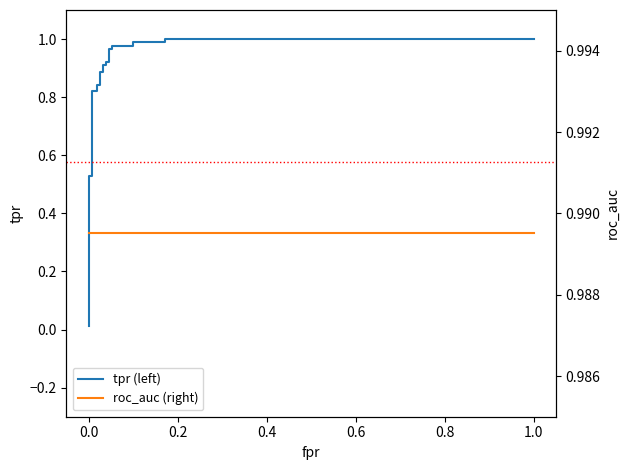

True or false: tpr has more than 1 interior local peaks.

False